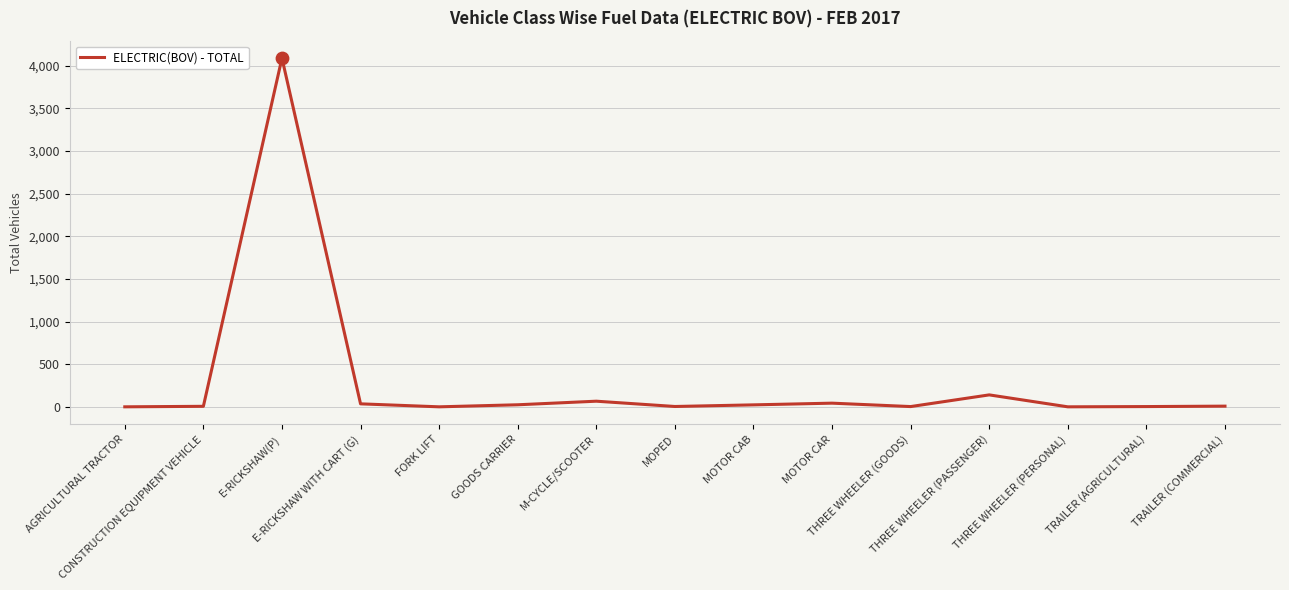

What is the change in value from AGRICULTURAL TRACTOR to TRAILER (COMMERCIAL)?

+8